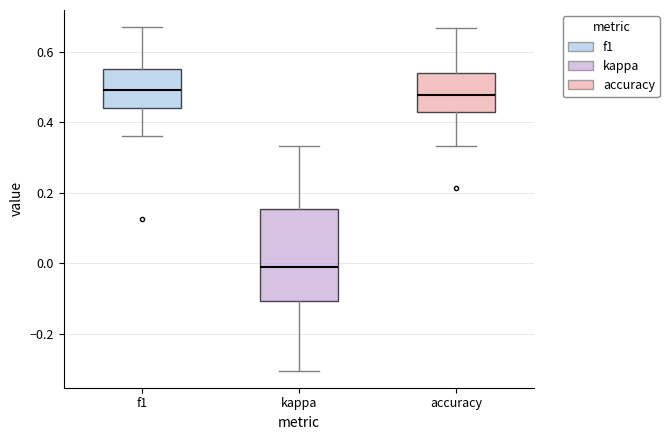

Reading left to right, read every box against the y-axis: the position of its median line, the range the box covers, and the ends of its whiskers. The values are not printed on the chart, so give them approximately, as read against the axis.

f1: median 0.50, box 0.44 to 0.56, whiskers 0.36 to 0.66
kappa: median -0.02, box -0.10 to 0.16, whiskers -0.30 to 0.34
accuracy: median 0.48, box 0.42 to 0.54, whiskers 0.34 to 0.66